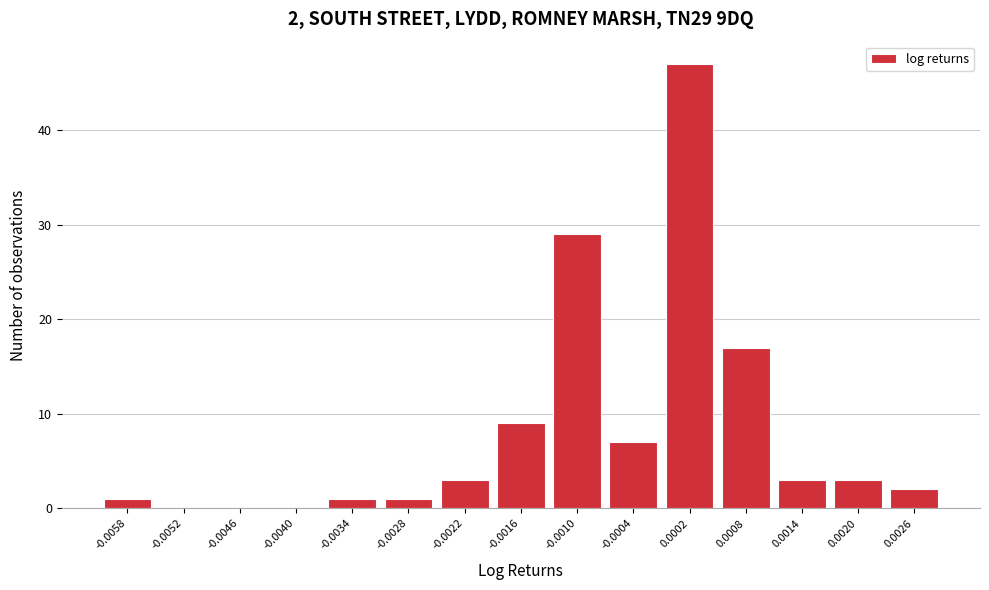

Reading left to right, list all the values displayed in this chart.

-0.0058=1	-0.0052=0	-0.0046=0	-0.0040=0	-0.0034=1	-0.0028=1	-0.0022=3	-0.0016=9	-0.0010=29	-0.0004=7	0.0002=47	0.0008=17	0.0014=3	0.0020=3	0.0026=2